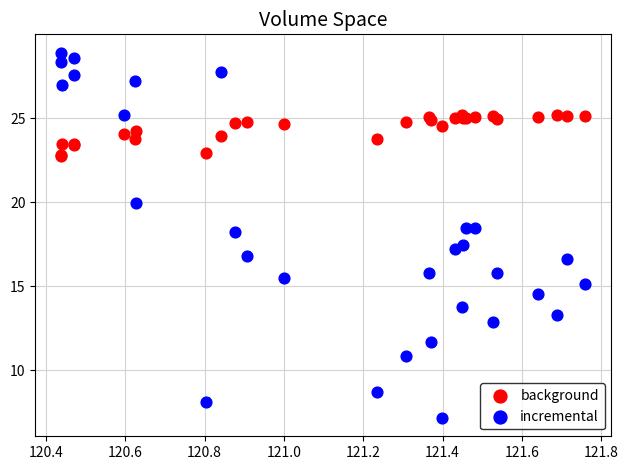

Which series reaches the minimum Y coordinate?

incremental